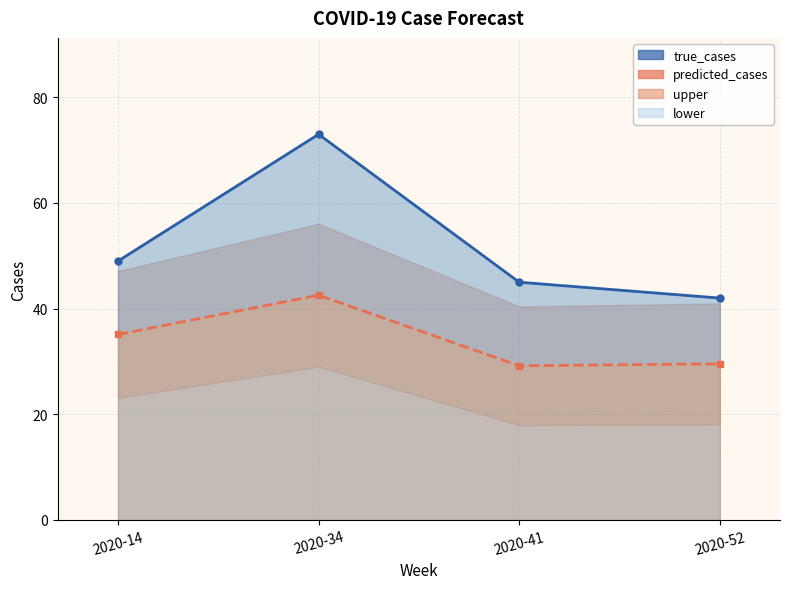

What is the sum of the true_cases values at 2020-41 and 2020-34?

118.0